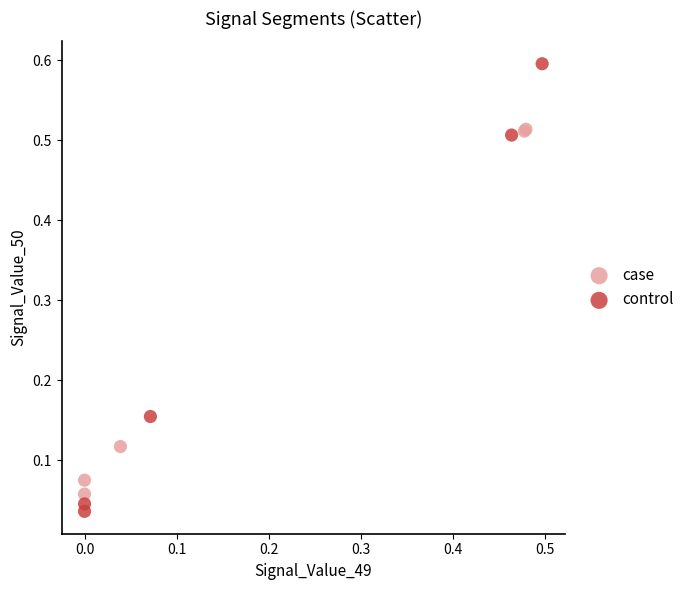

Which series has the widest spread of Y values?

control